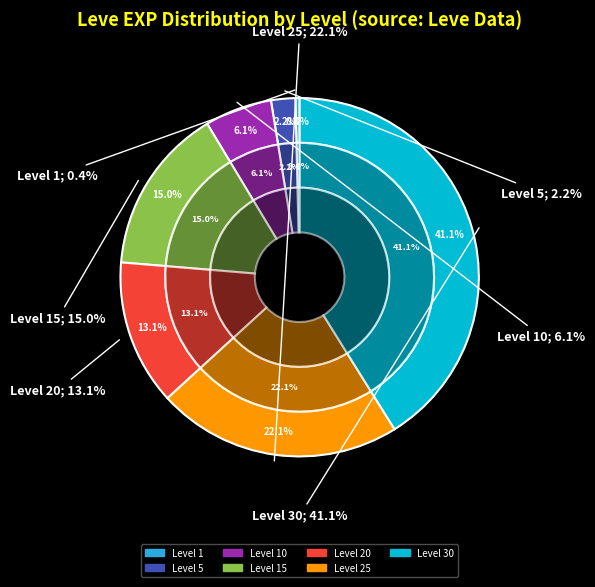

How many slices are in this pie chart?

7